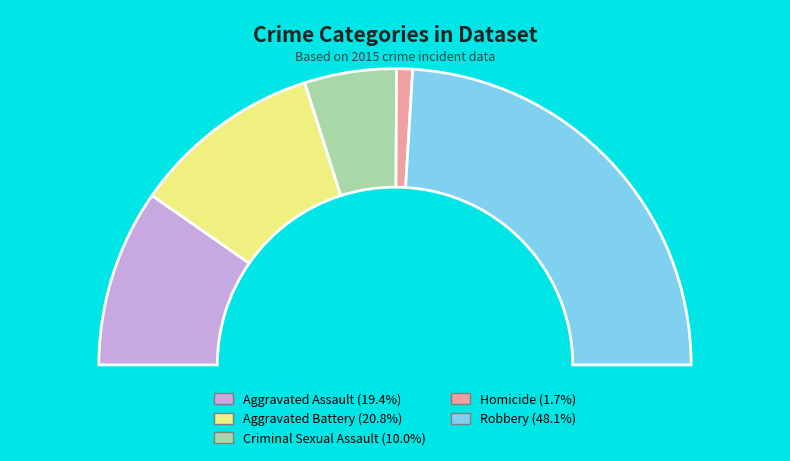

To the nearest percent, what is the average slice percentage?

20%